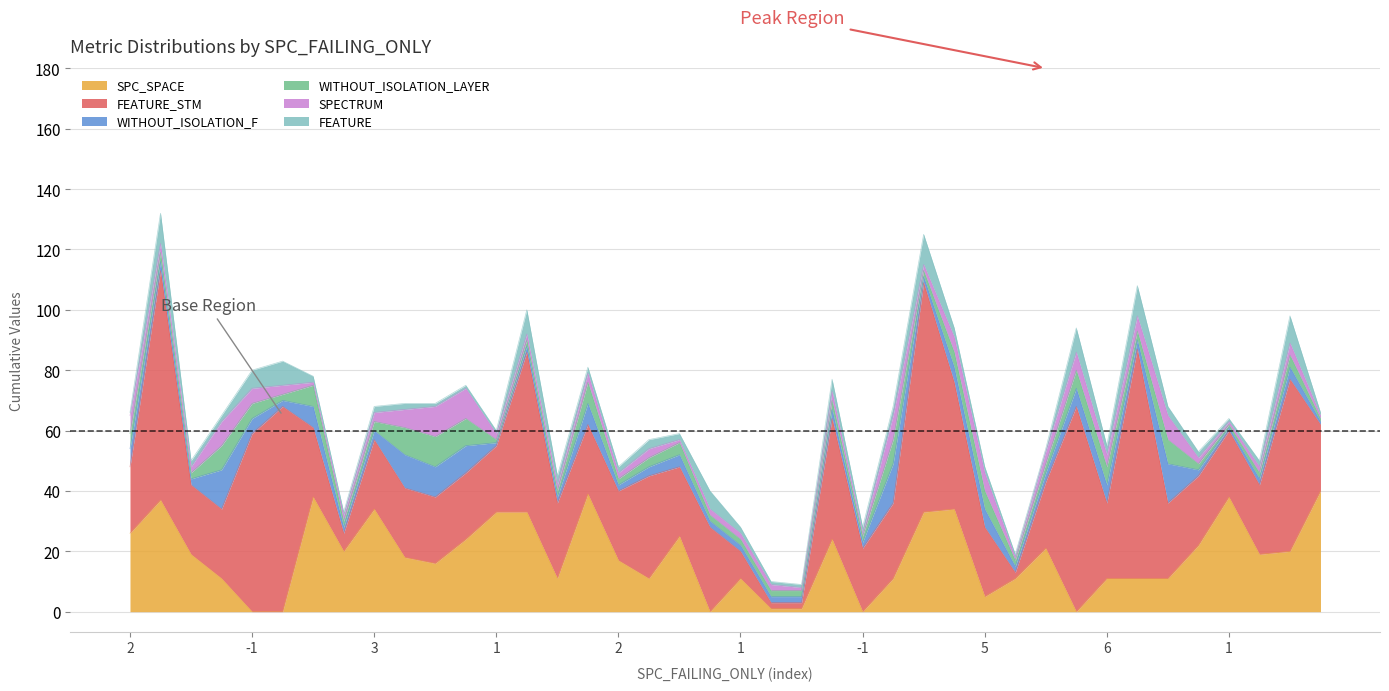

Which series changed the most between 4 and 13?

SPC_SPACE